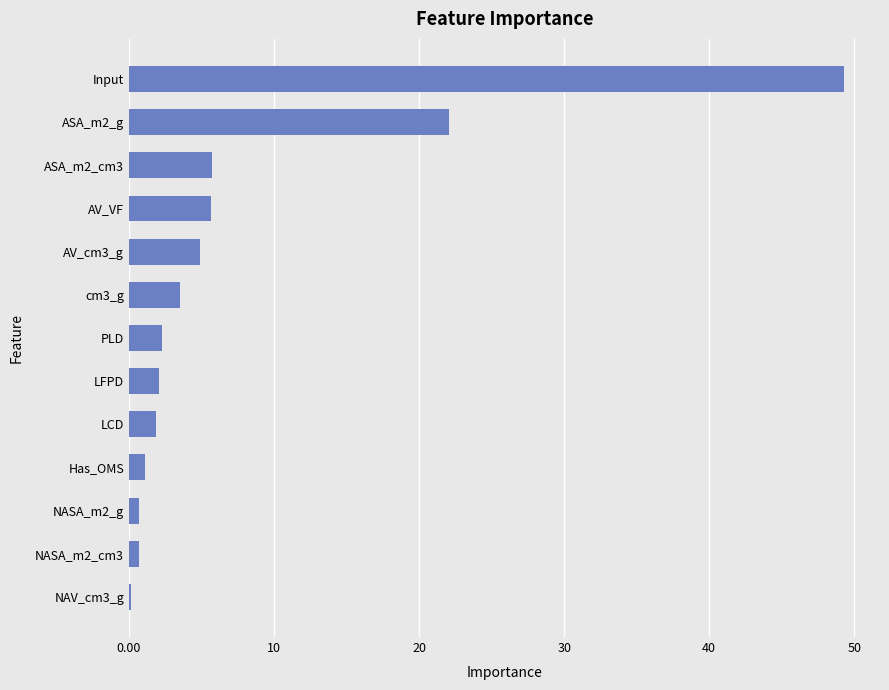

Are the bars horizontal?

Yes